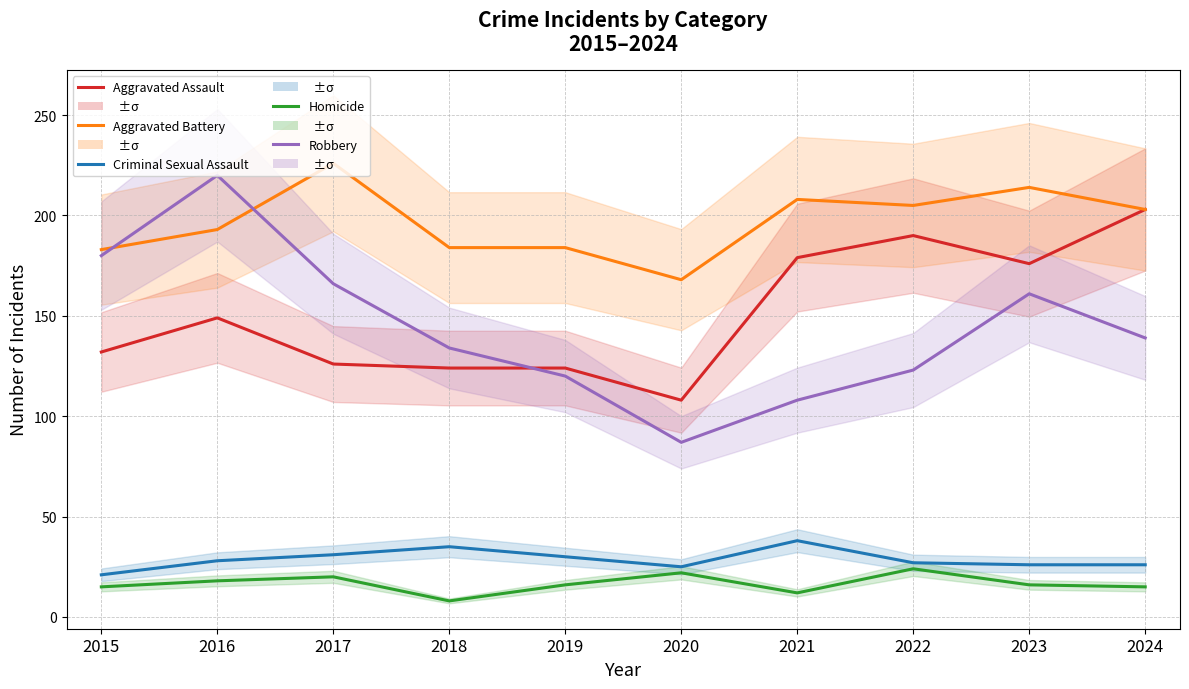

What is the difference between the highest and lowest values at 2022?

181